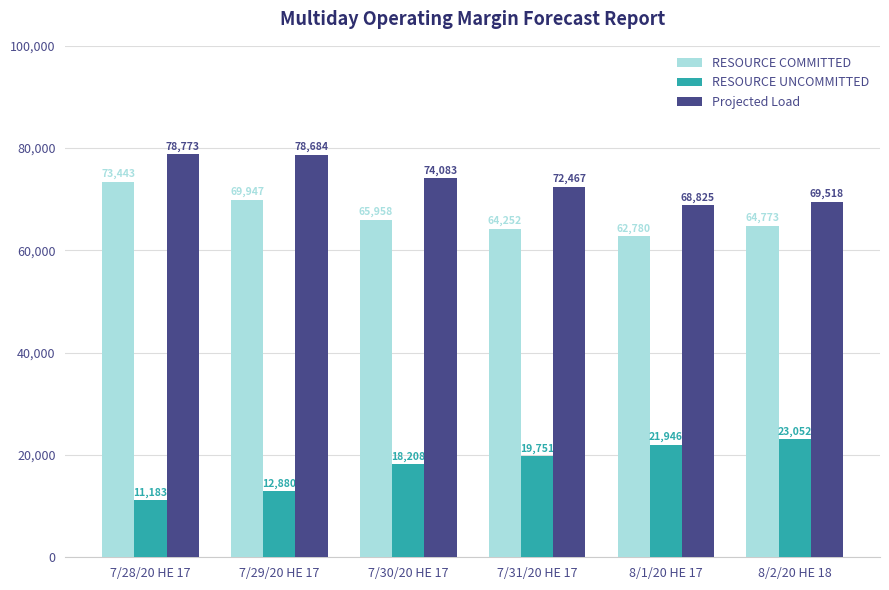

What is the label of the 5th bar from the right?

7/29/20 HE 17